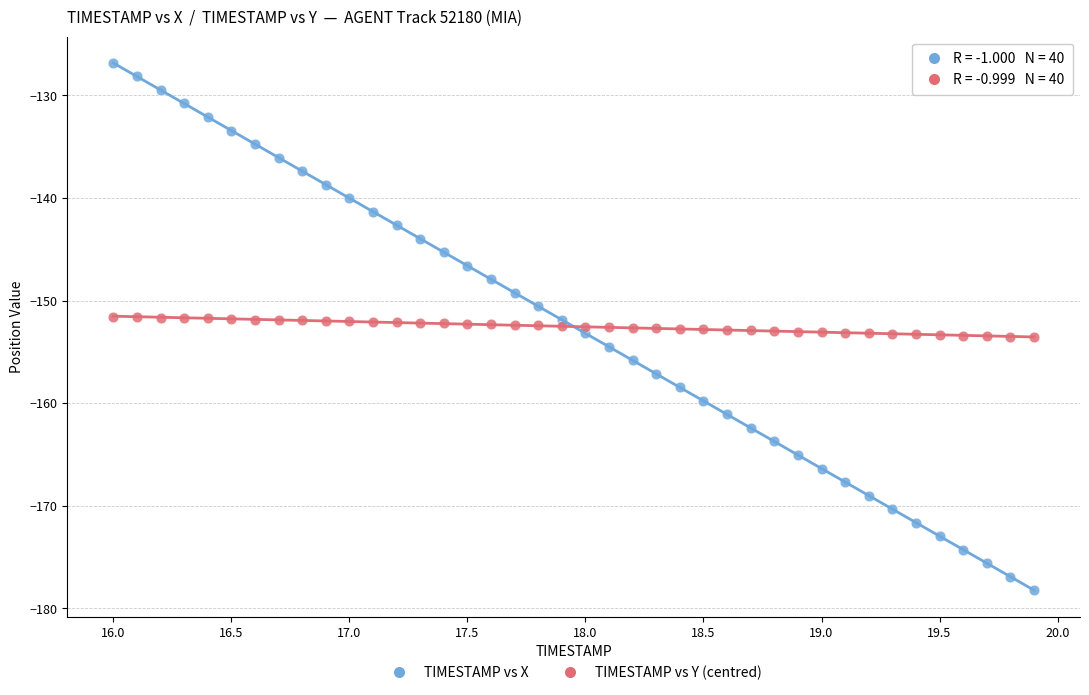

What are all the series names shown in the legend?

TIMESTAMP vs X, TIMESTAMP vs Y (centred)